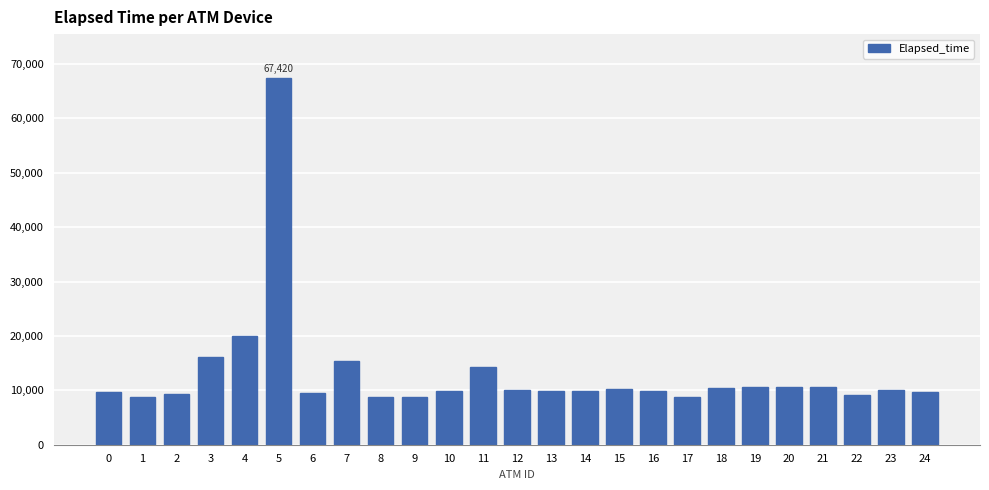

At which label is the value closest to 38096?

4